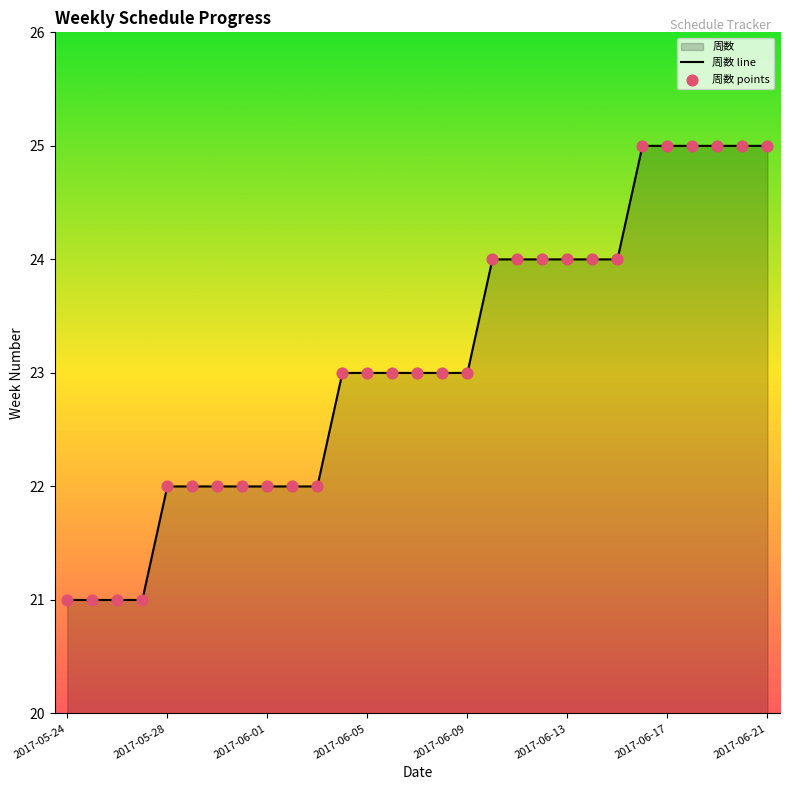

What is the change in value from 2017-05-24 to 2017-06-03?

+1